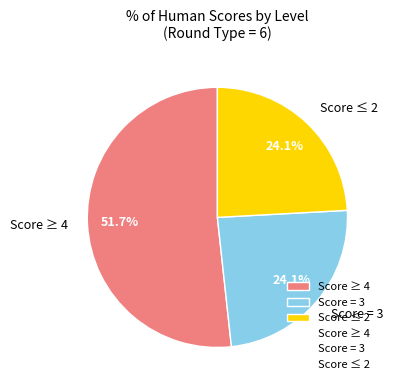

Count the number of slices in the pie.

3